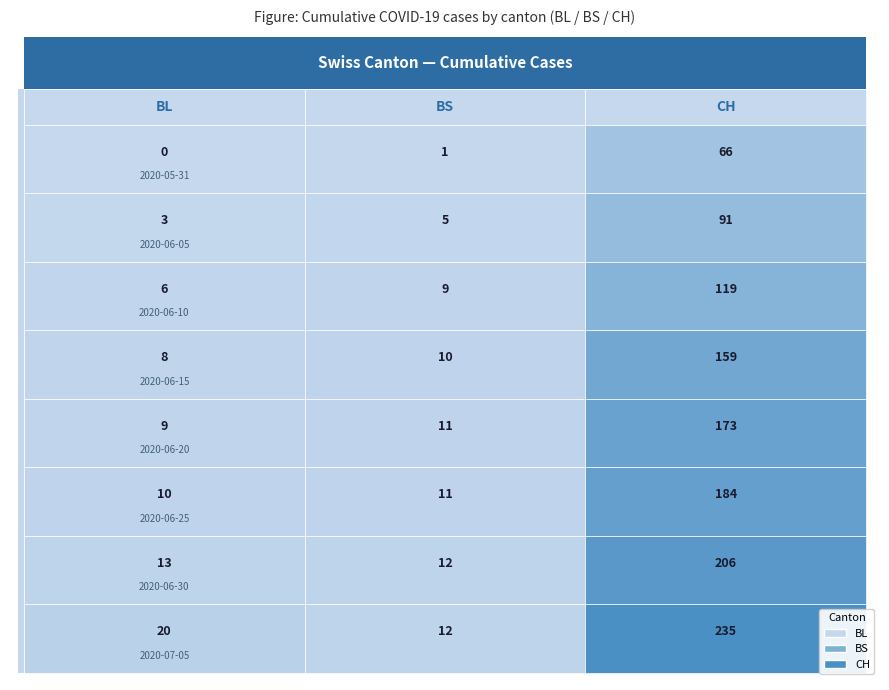

What is the highest value of the BS series?

12